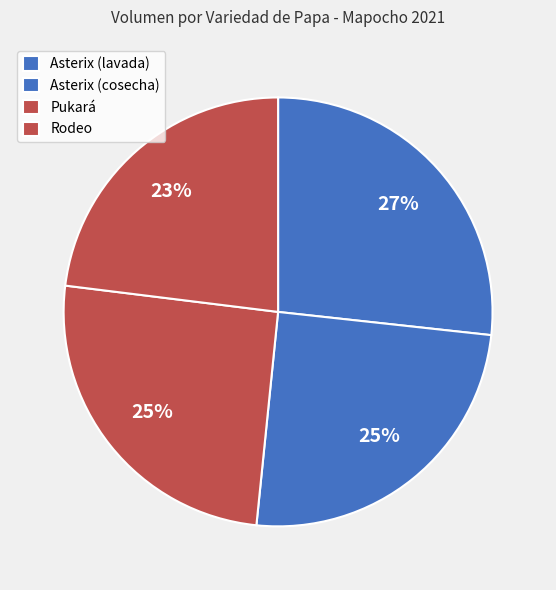

Count the number of slices in the pie.

4